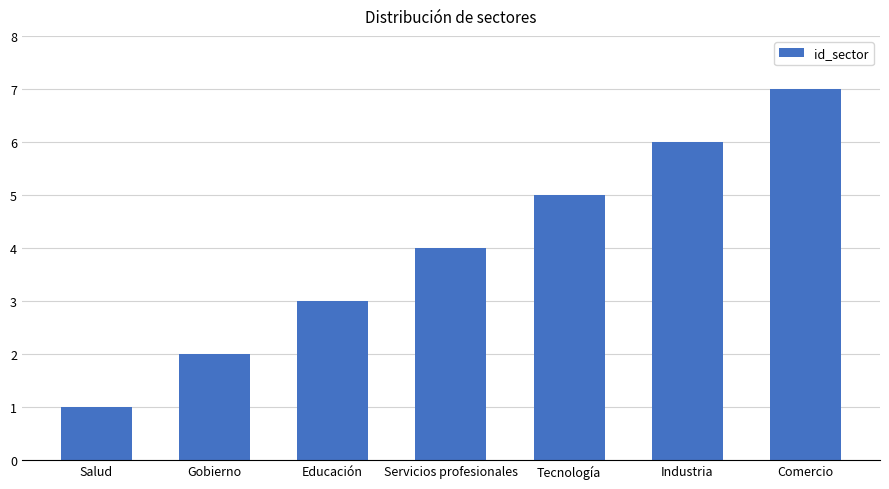

What is the value of the 5th bar from the left?

5